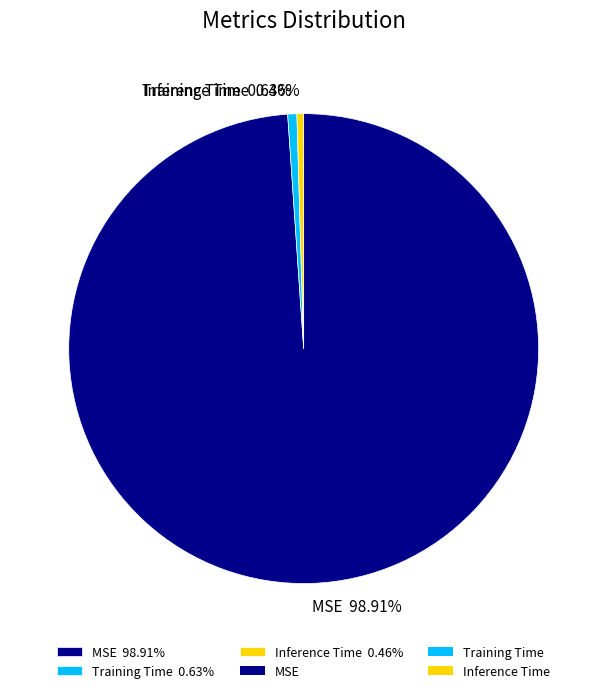

Combined, what portion of the pie is Inference Time and MSE?

99.4%